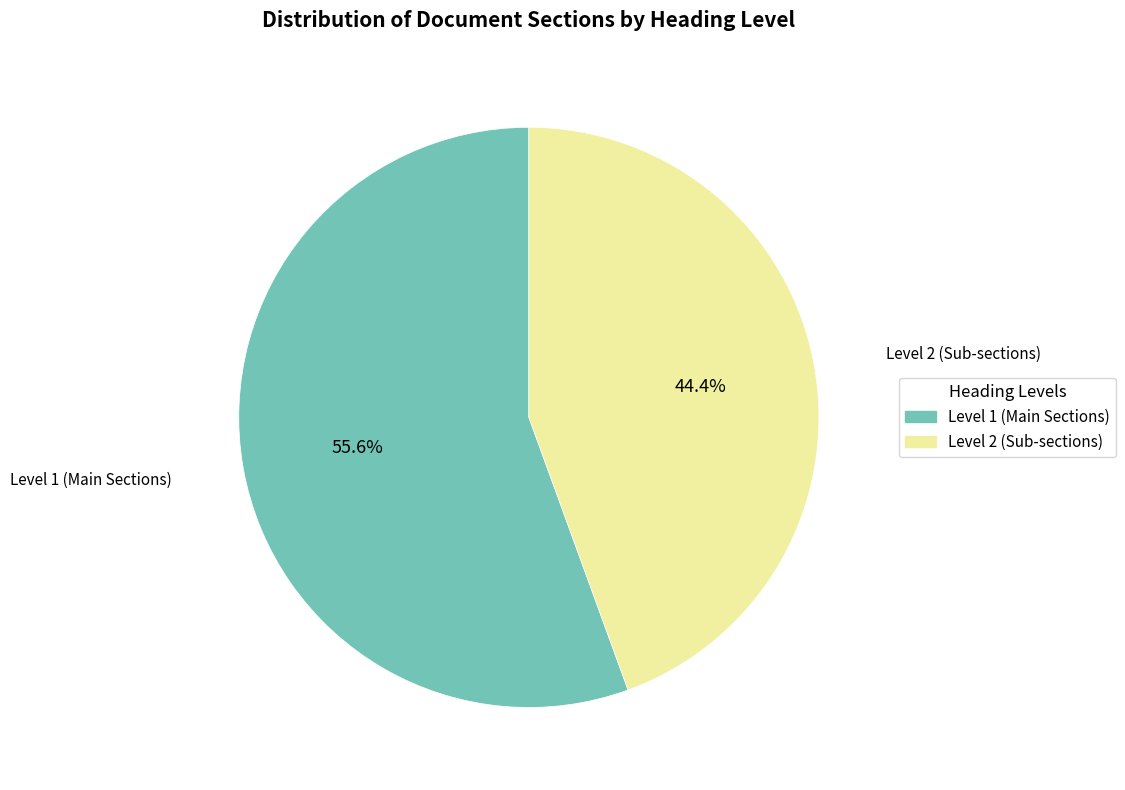

Is there any slice that represents more than half of the pie?

Yes